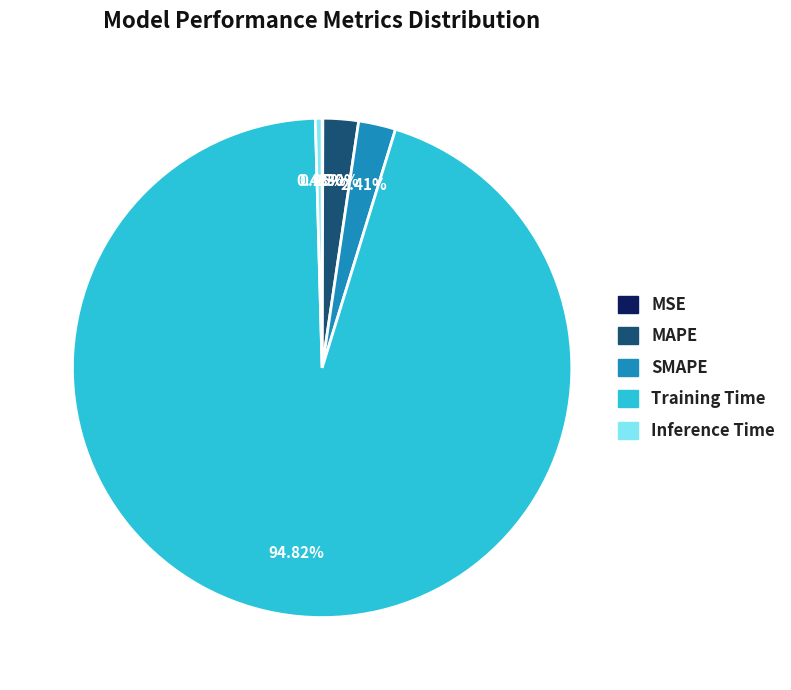

To the nearest percent, what is the difference between the largest and smallest slice percentages?

95%